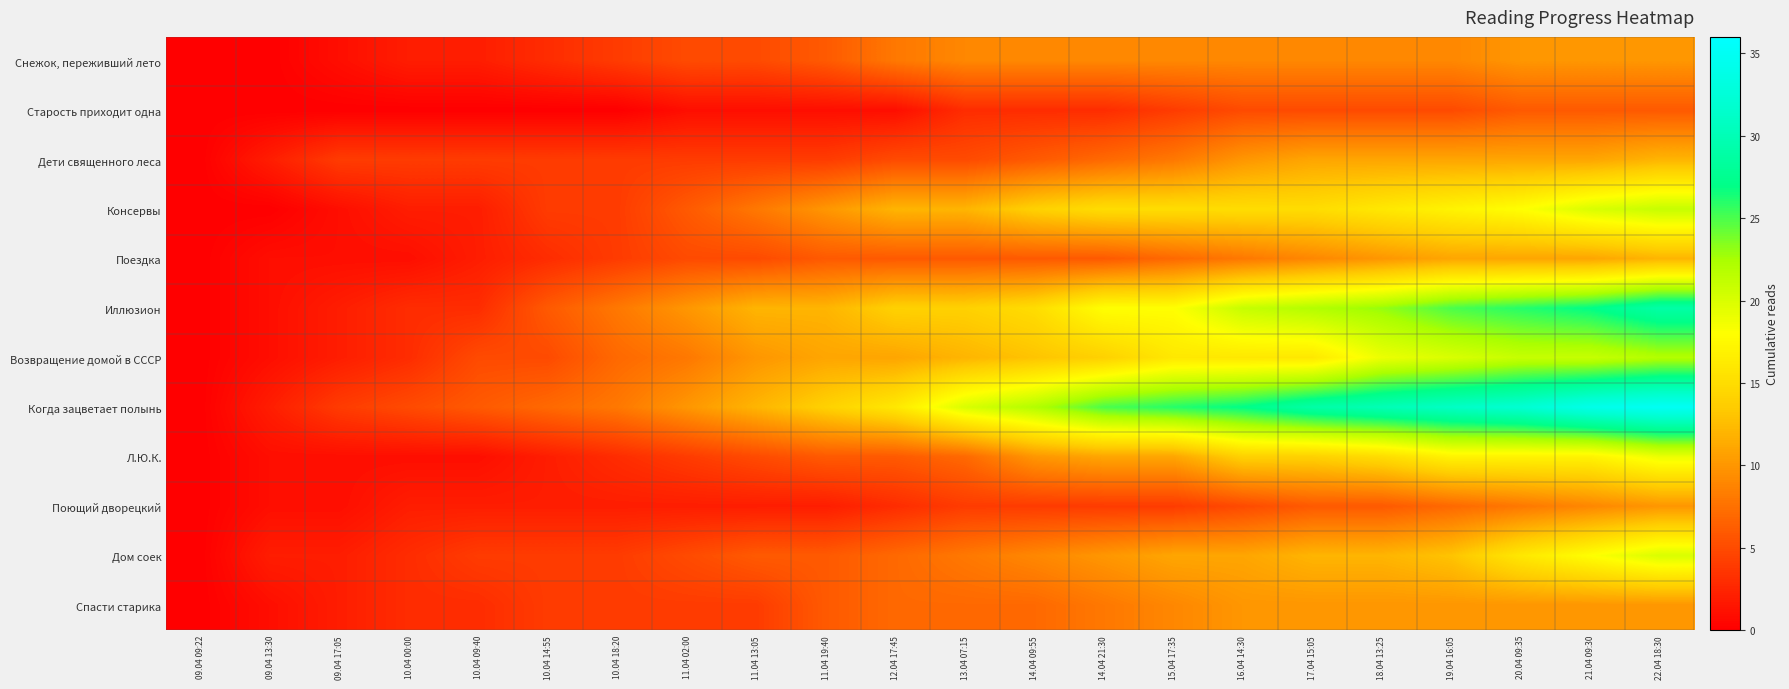

List the series in order of their peak value, highest first.

Когда зацветает полынь, Иллюзион, Возвращение домой в СССР, Консервы, Дом соек, Л.Ю.К., Дети священного леса, Поездка, Снежок, переживший лето, Поющий дворецкий, Спасти старика, Старость приходит одна